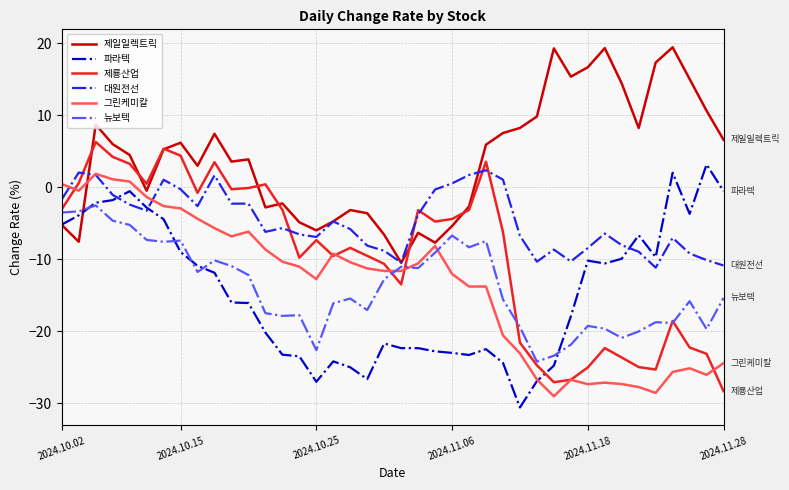

Does the chart display data point markers on the line(s)?

No